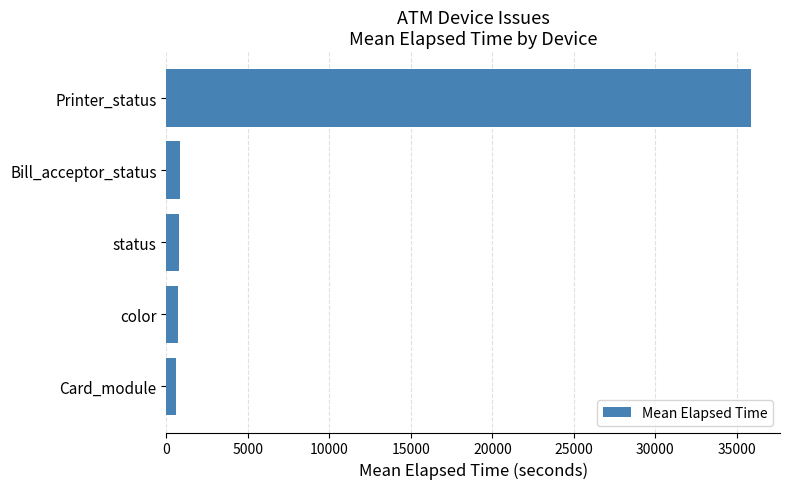

What is the difference between the maximum and minimum values?

35258.8